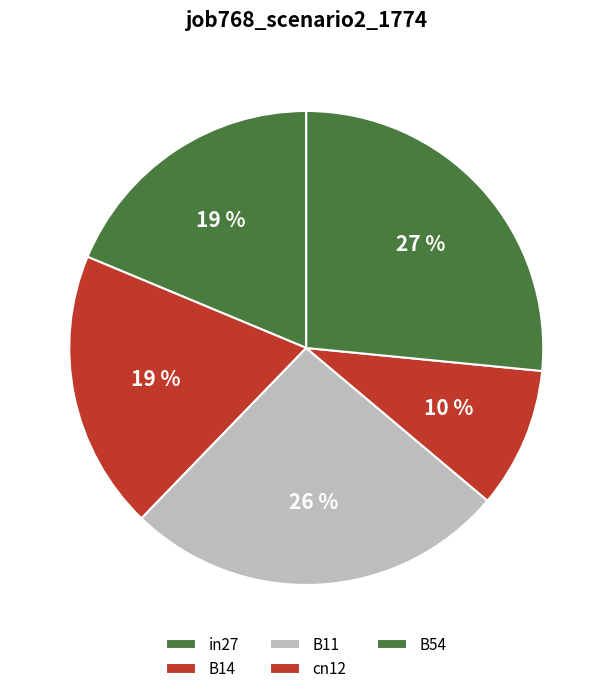

To the nearest percent, what is the average slice percentage?

20%